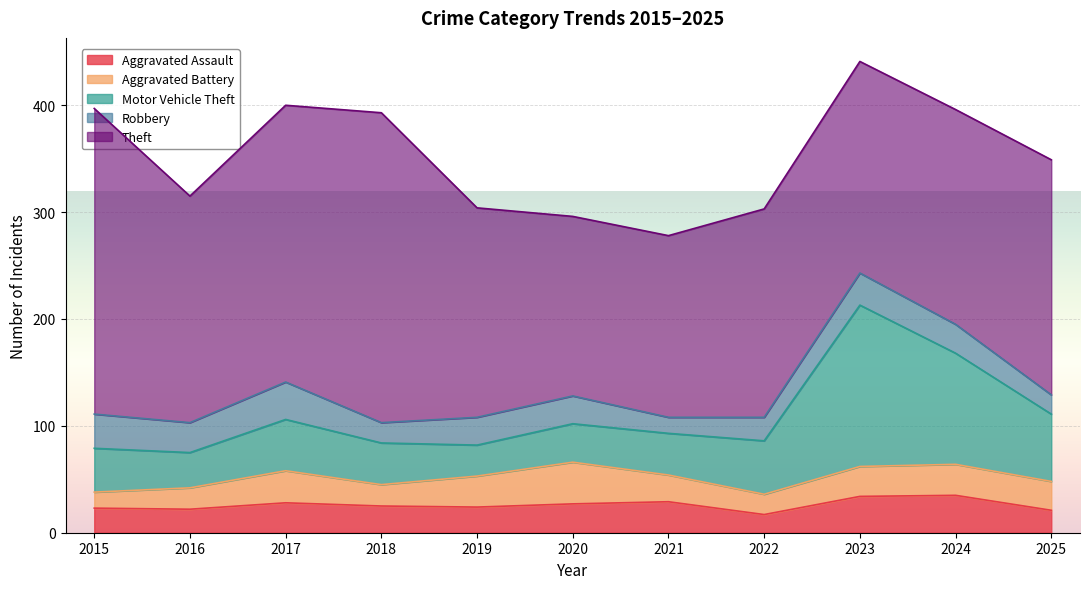

Is it true that Motor Vehicle Theft equals 151 at 2023?

True